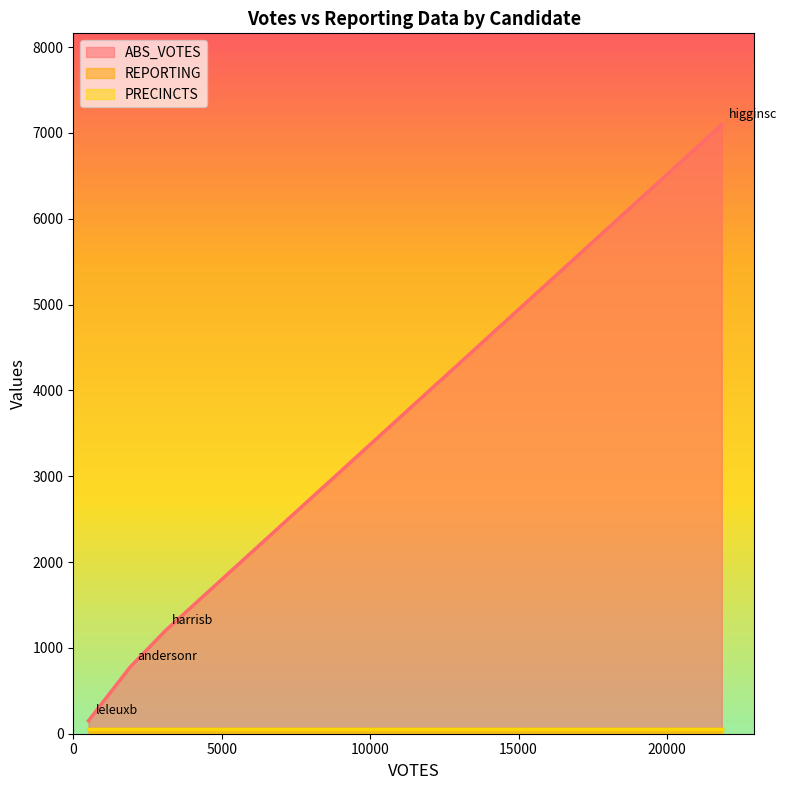

Which category has the highest value in the REPORTING series?

andersonr